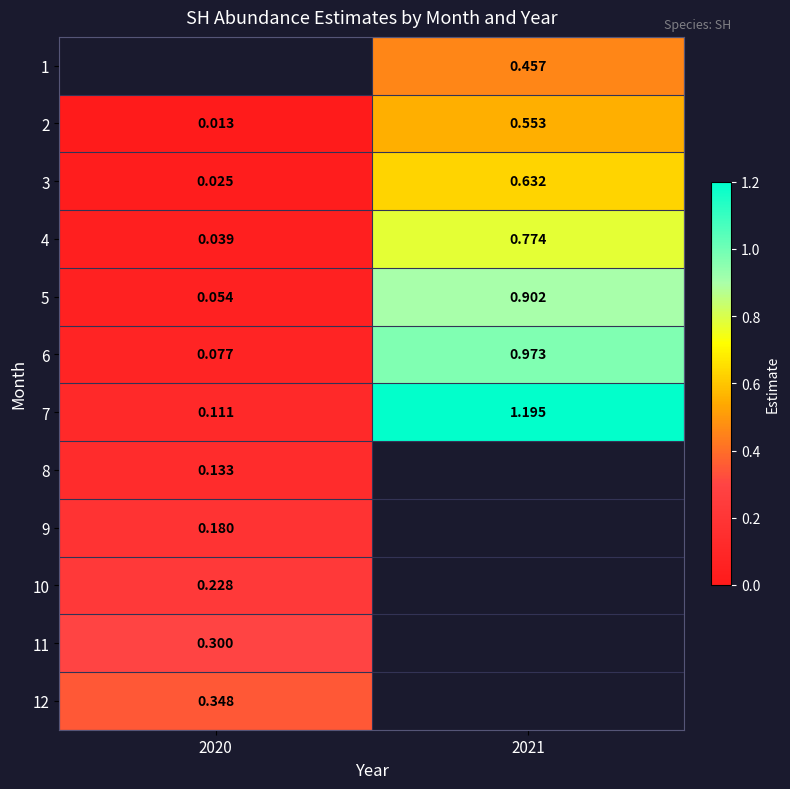

Read the 6 value at 2021.

1.0